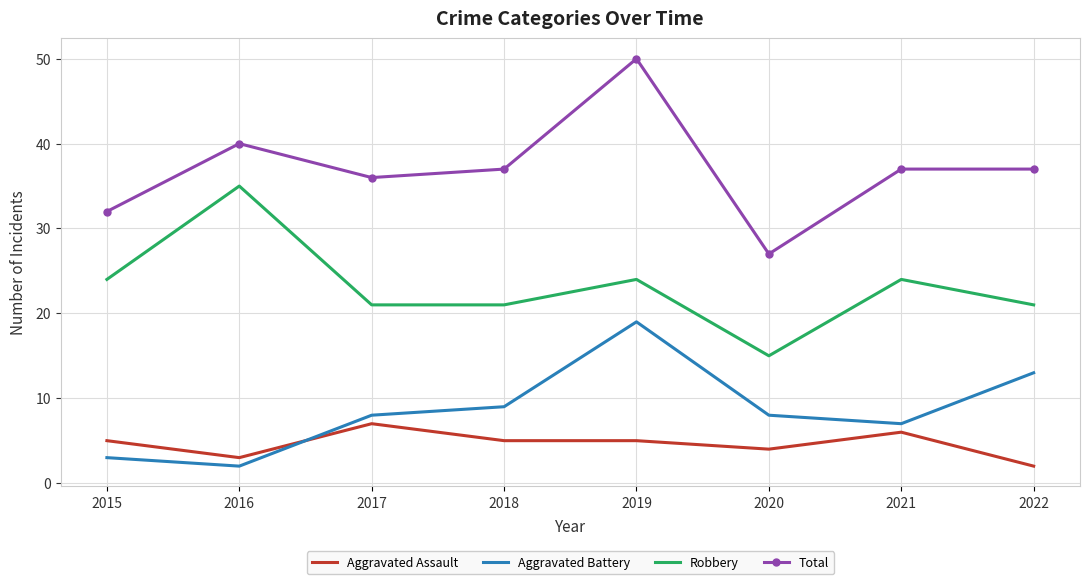

At which category does the chart reach its peak across all series?

2019